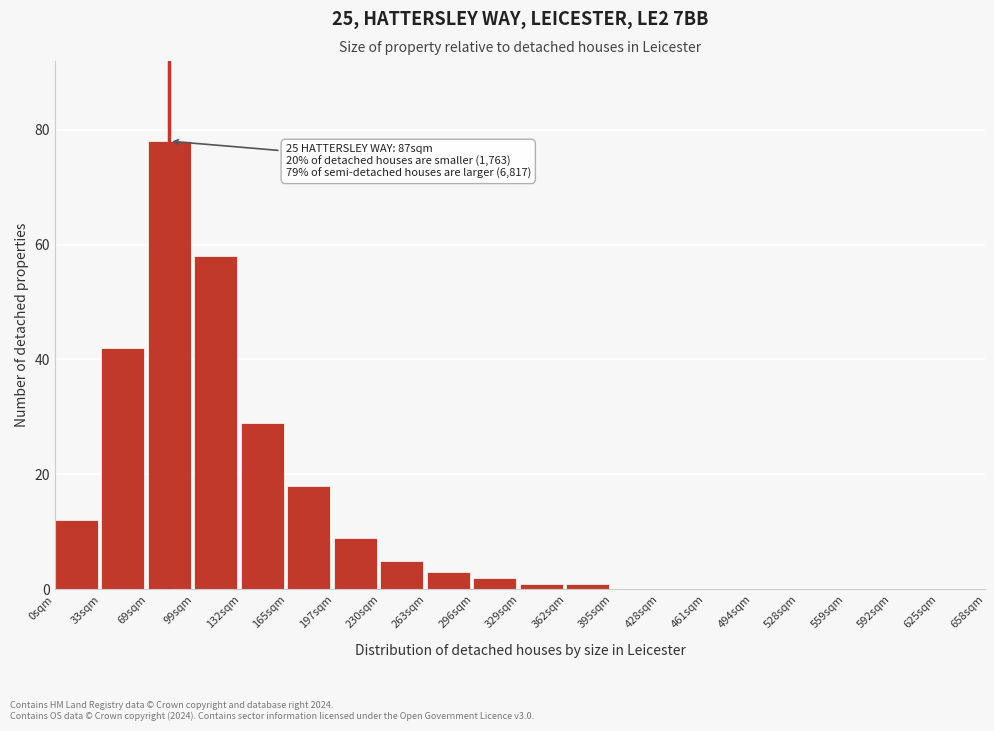

Reading right to left, transcribe all the data shown in this chart.

625sqm=0	592sqm=0	559sqm=0	528sqm=0	494sqm=0	461sqm=0	428sqm=0	395sqm=0	362sqm=1	329sqm=1	296sqm=2	263sqm=3	230sqm=5	197sqm=9	165sqm=18	132sqm=29	99sqm=58	69sqm=78	33sqm=42	0sqm=12